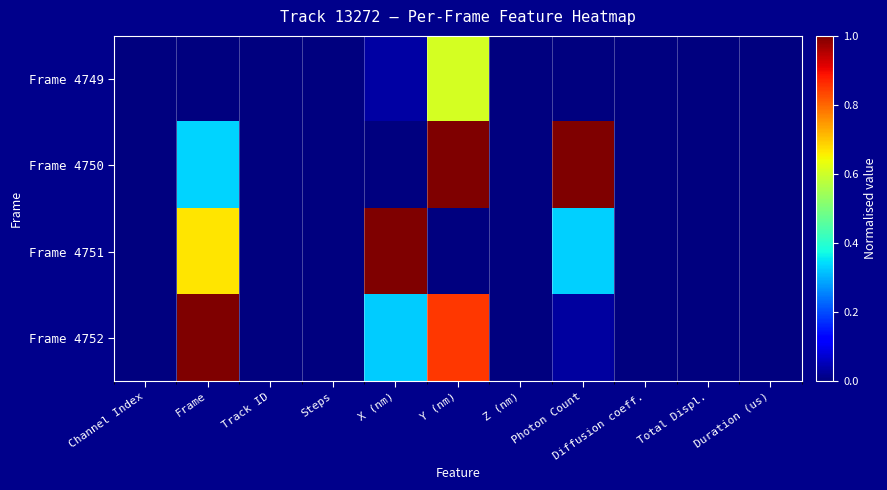

At Channel Index, list the series in order from largest to smallest.

Frame 4749, Frame 4750, Frame 4751, Frame 4752